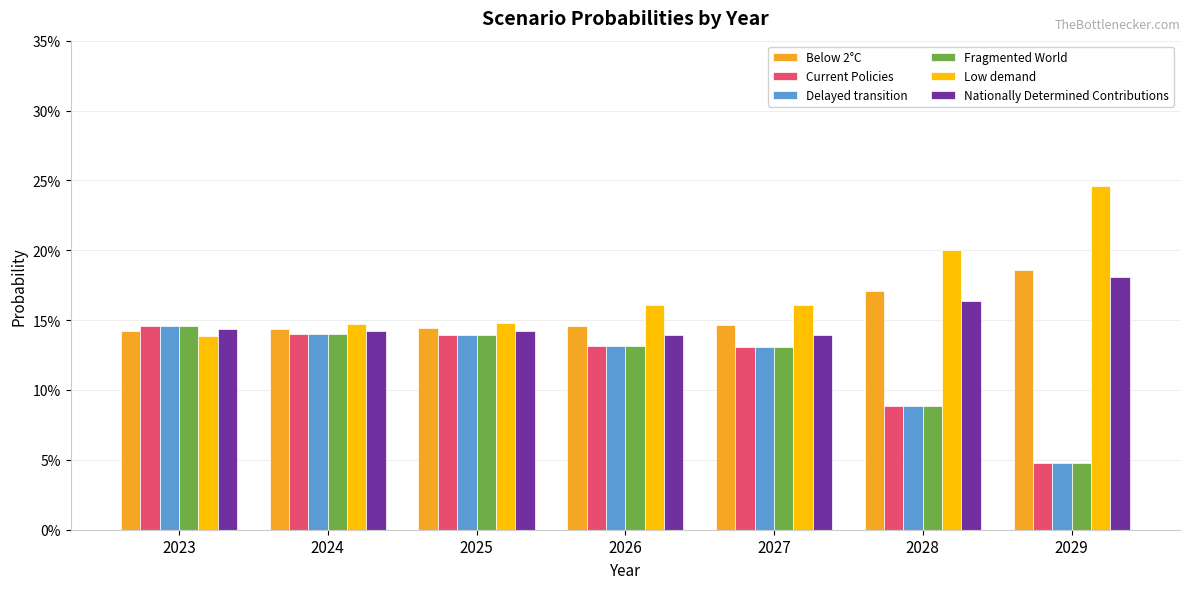

The value of Fragmented World at 2026 is 0.2. True or false?

False